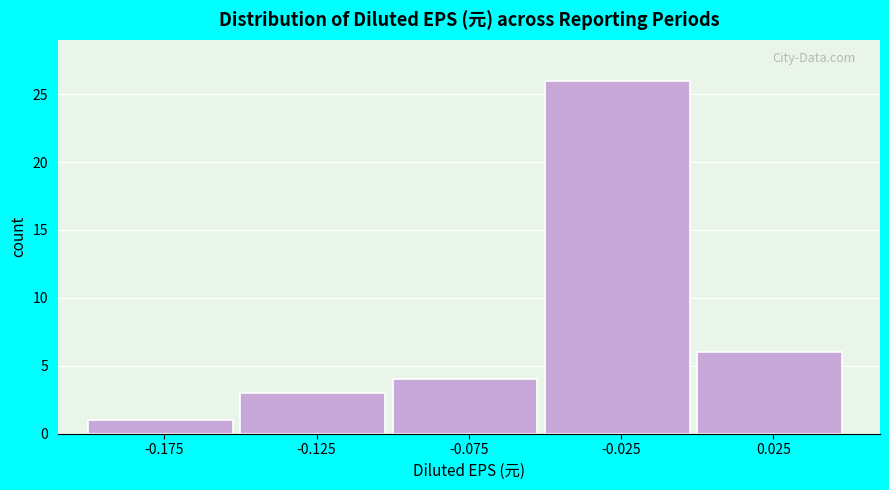

Reading left to right, transcribe this chart: for each bar, give the range it covers on the x-axis and its height. The values are not printed on the chart, so give them approximately, as read against the axis.

-0.20 to -0.15: 1
-0.15 to -0.10: 3
-0.10 to -0.05: 4
-0.05 to 0.00: 26
0.00 to 0.05: 6